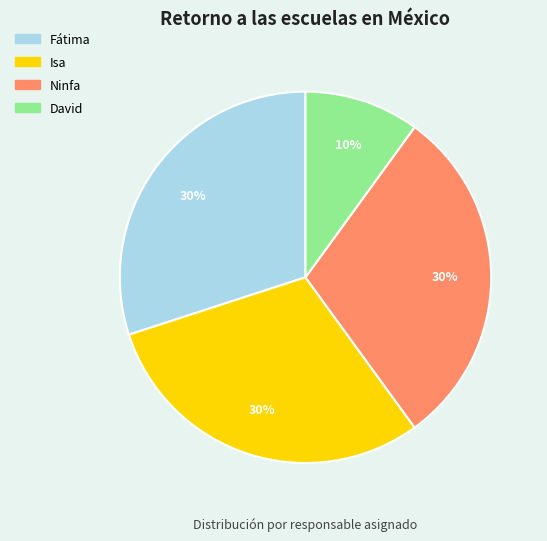

To the nearest percent, what is the average slice percentage?

25%